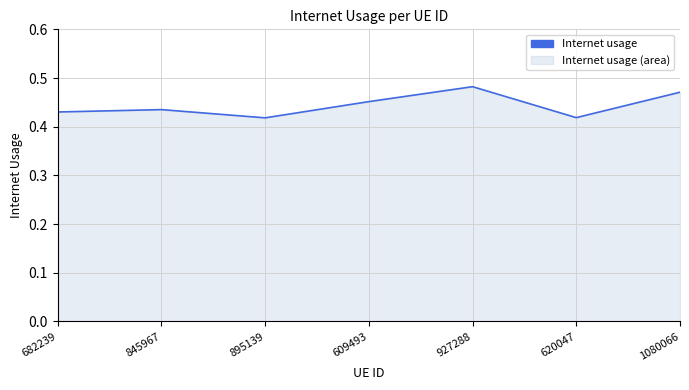

Does the chart display data point markers on the line(s)?

No